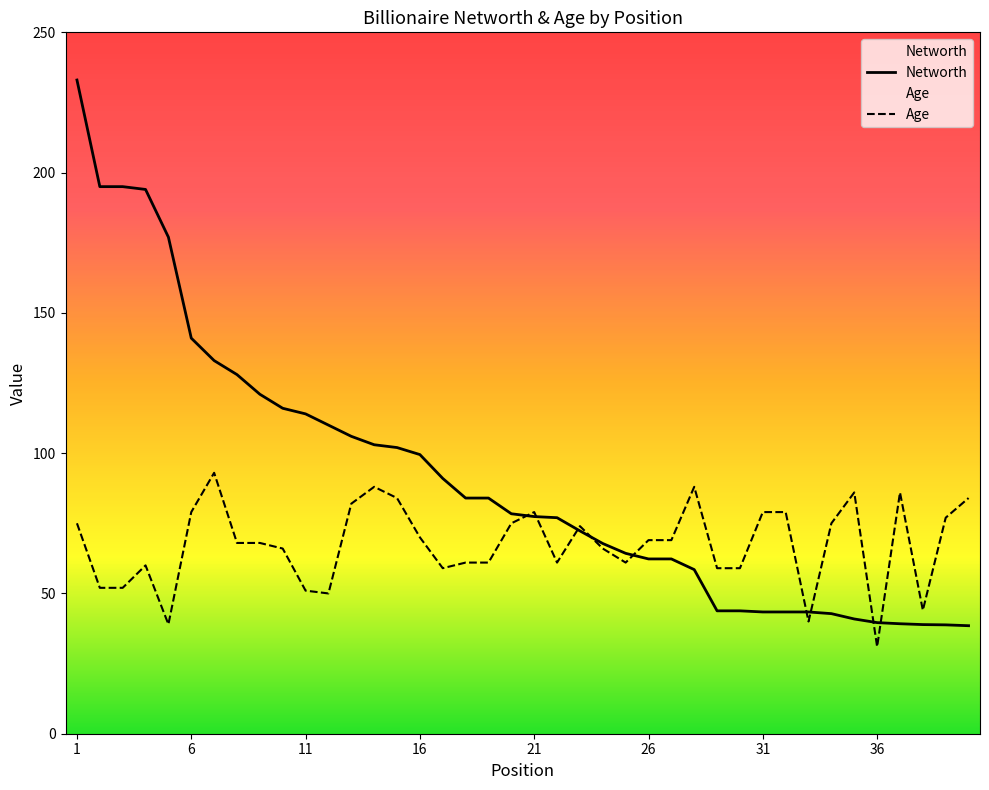

Does the chart have visible grid lines?

No